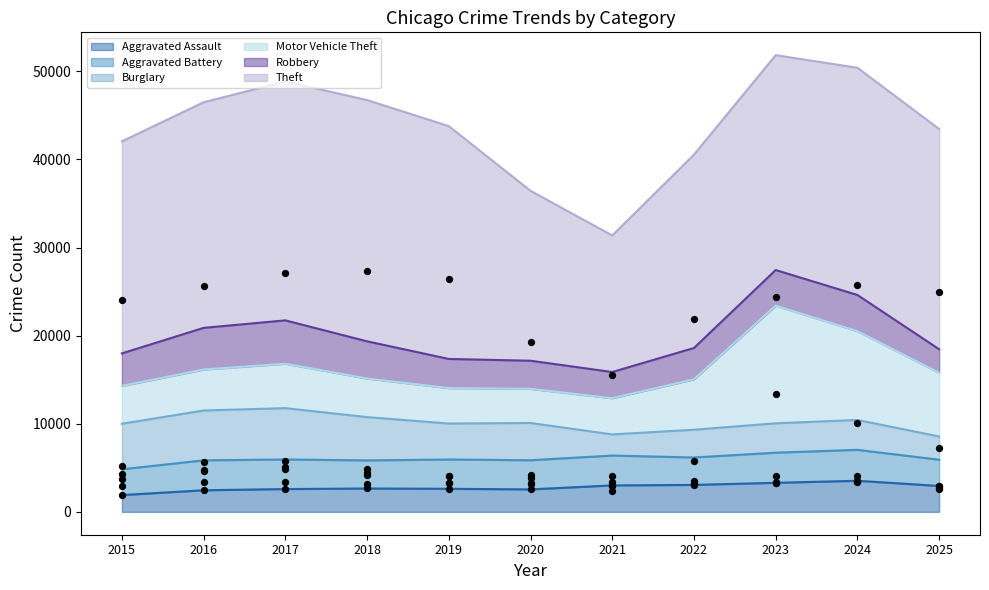

Is the value of Aggravated Assault at 2022 greater than the value of Aggravated Battery at 2019?

No